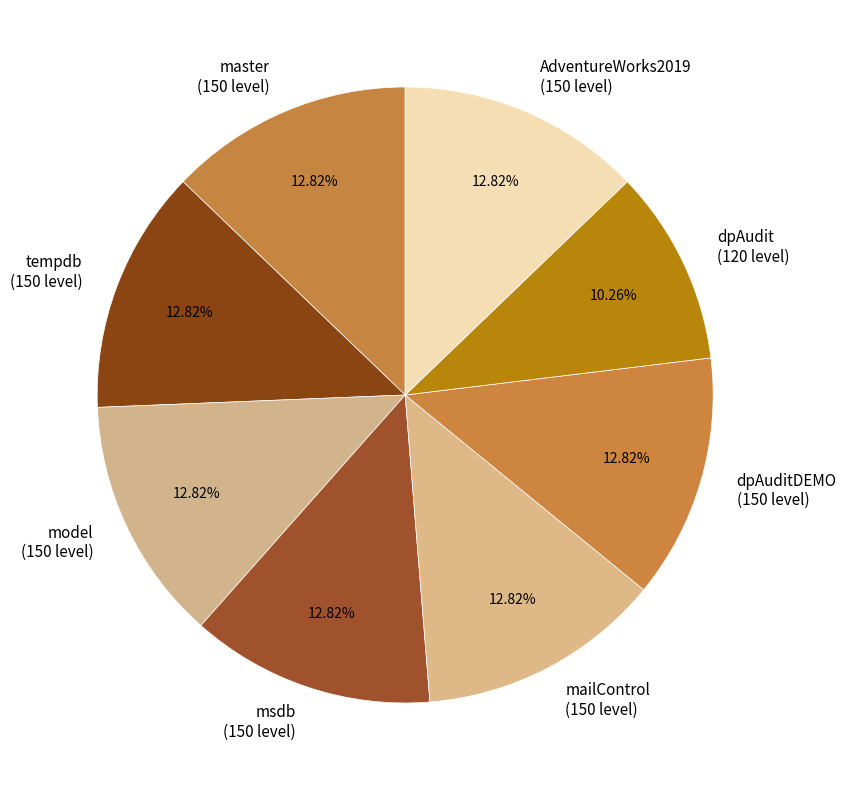

Does any single category account for the majority?

No